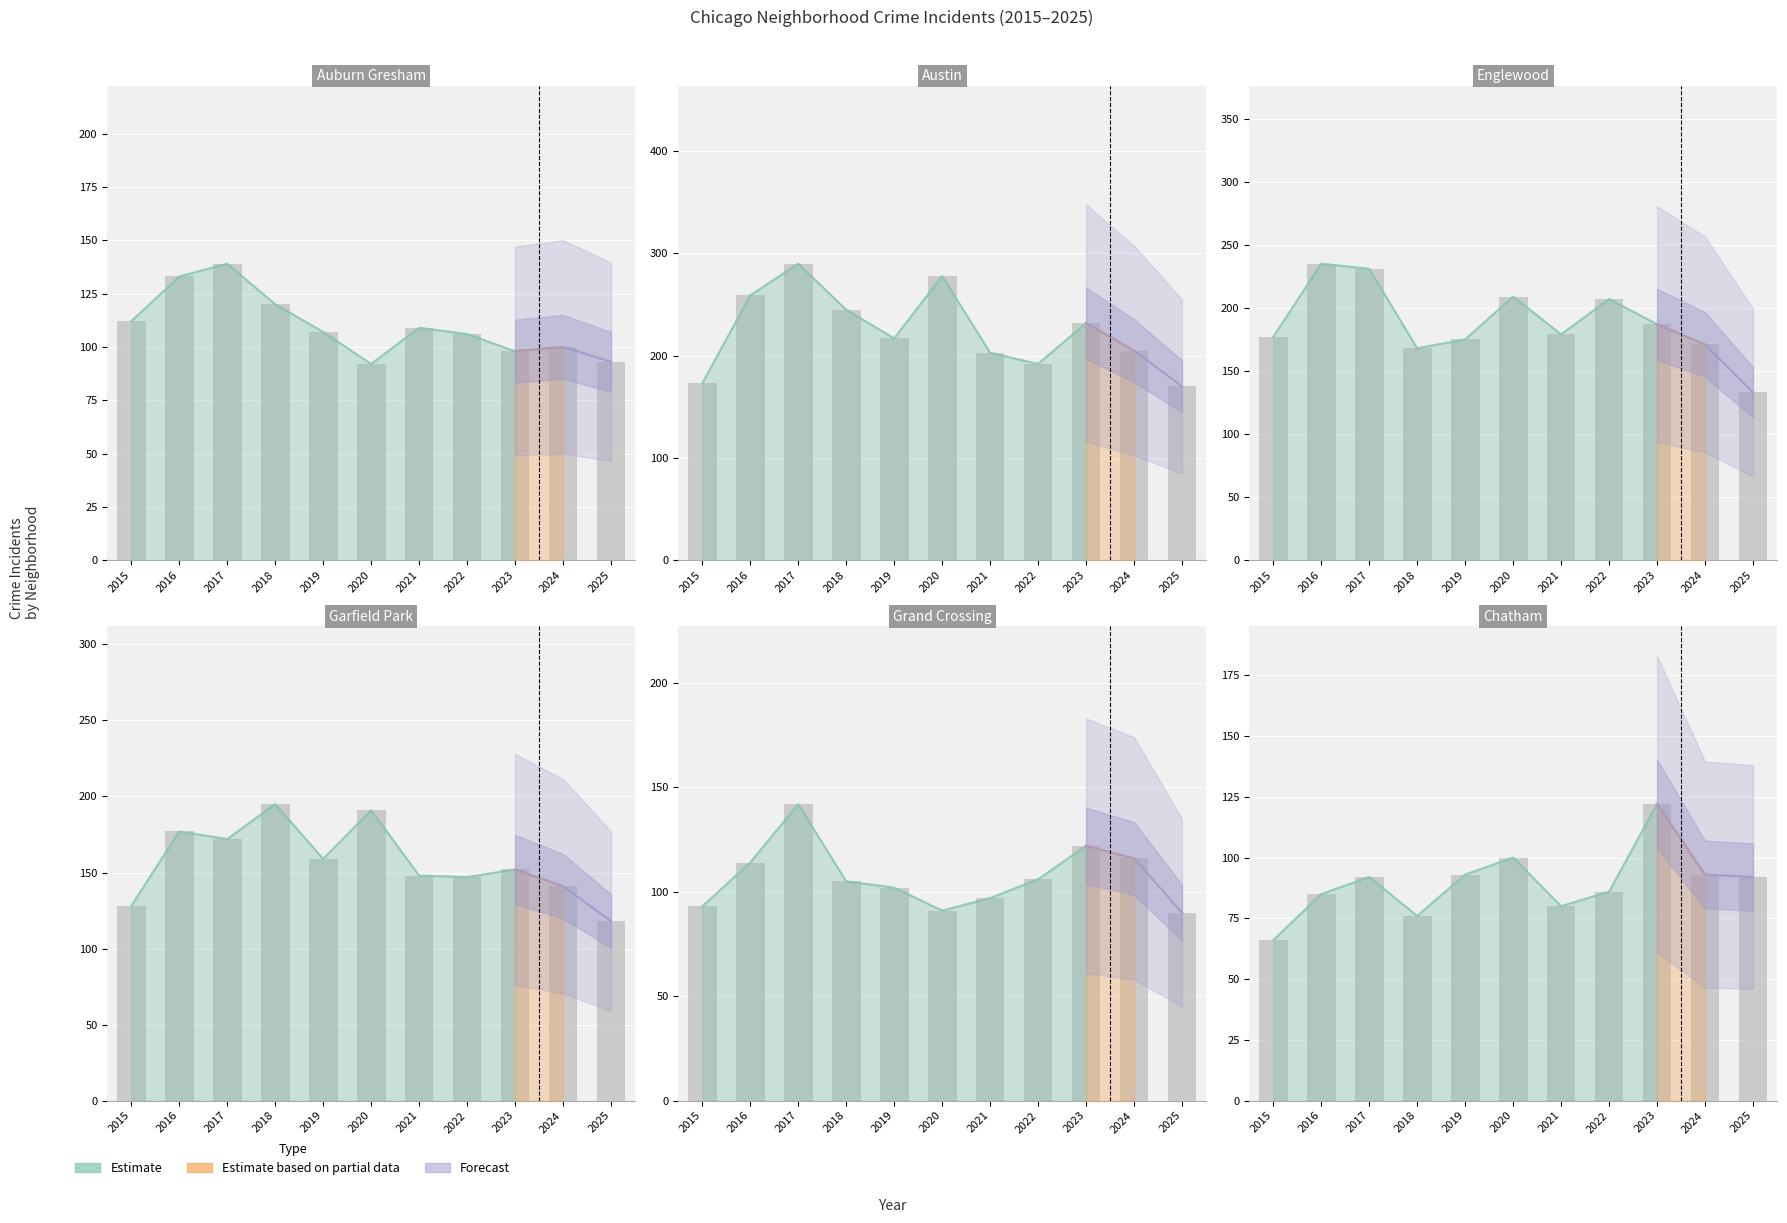

Where is Garfield Park nearest to the value 156?

2019